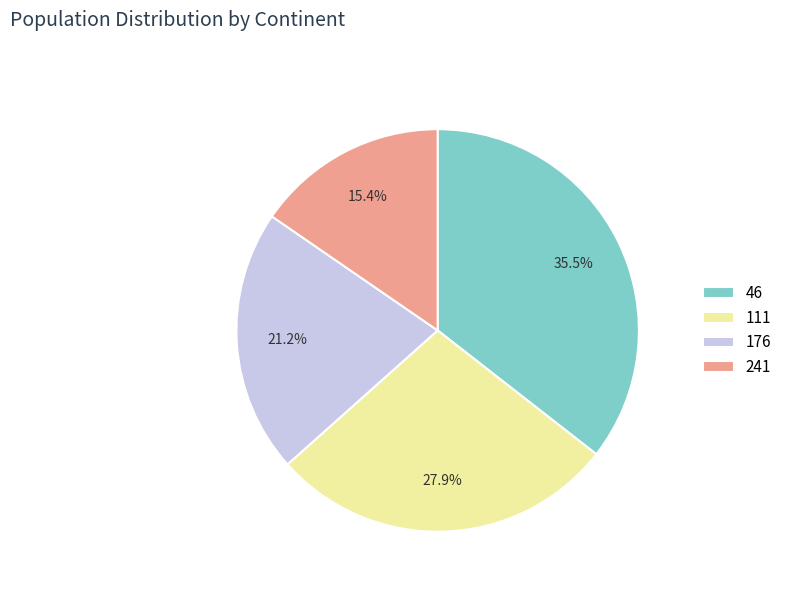

How many slices are in this pie chart?

4